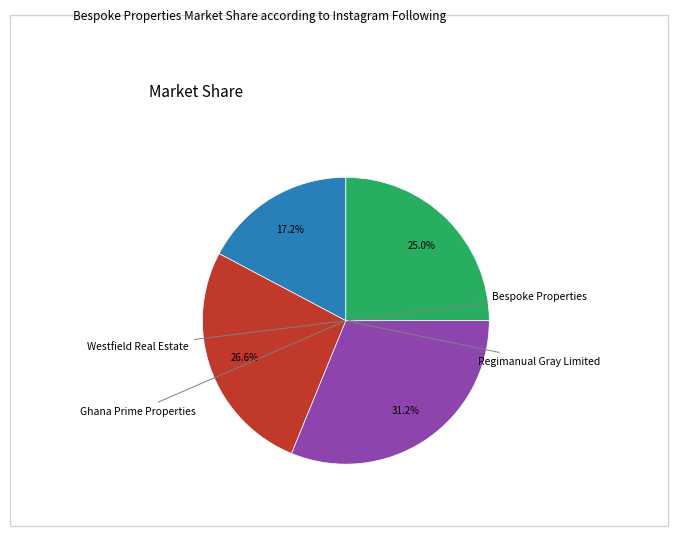

Is there any slice that represents more than half of the pie?

No